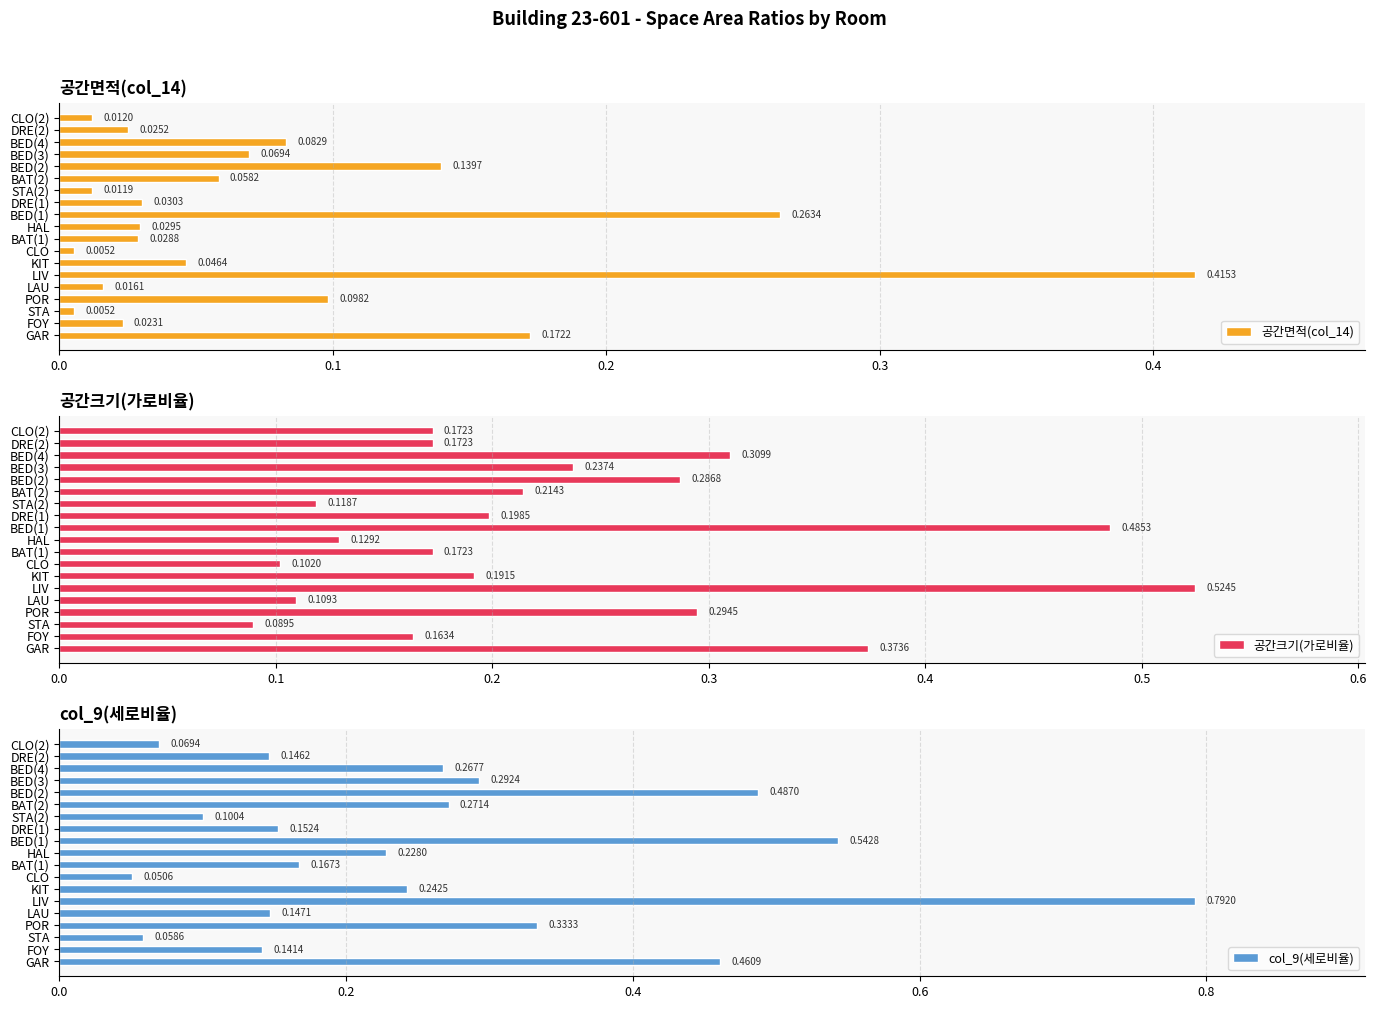

At which label is 공간크기(가로비율) closest to 0?

STA